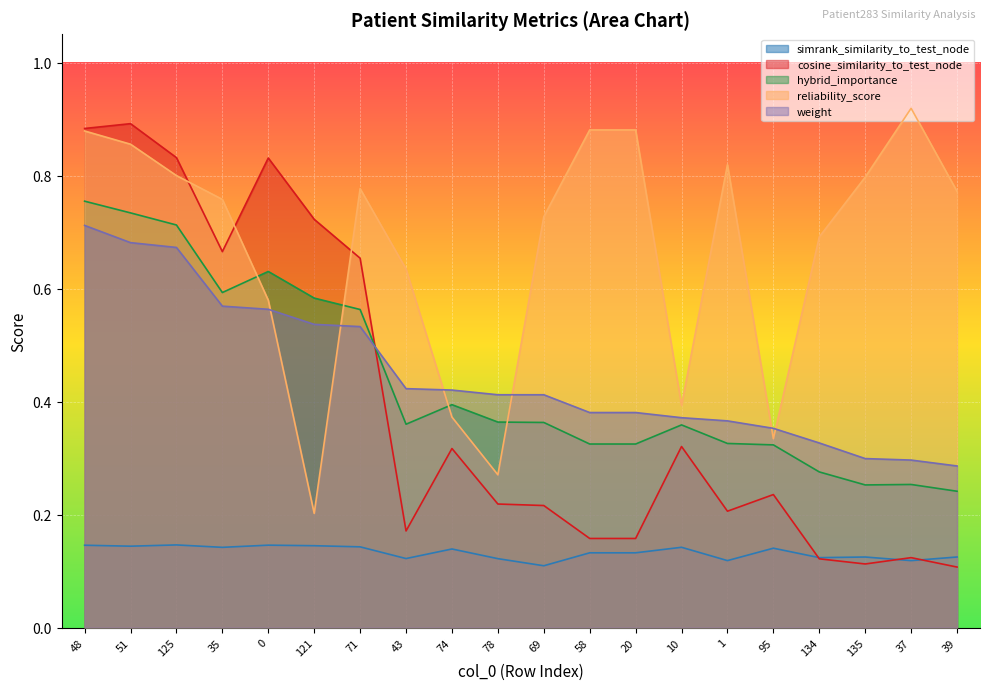

At how many categories does at least one series exceed 0?

20